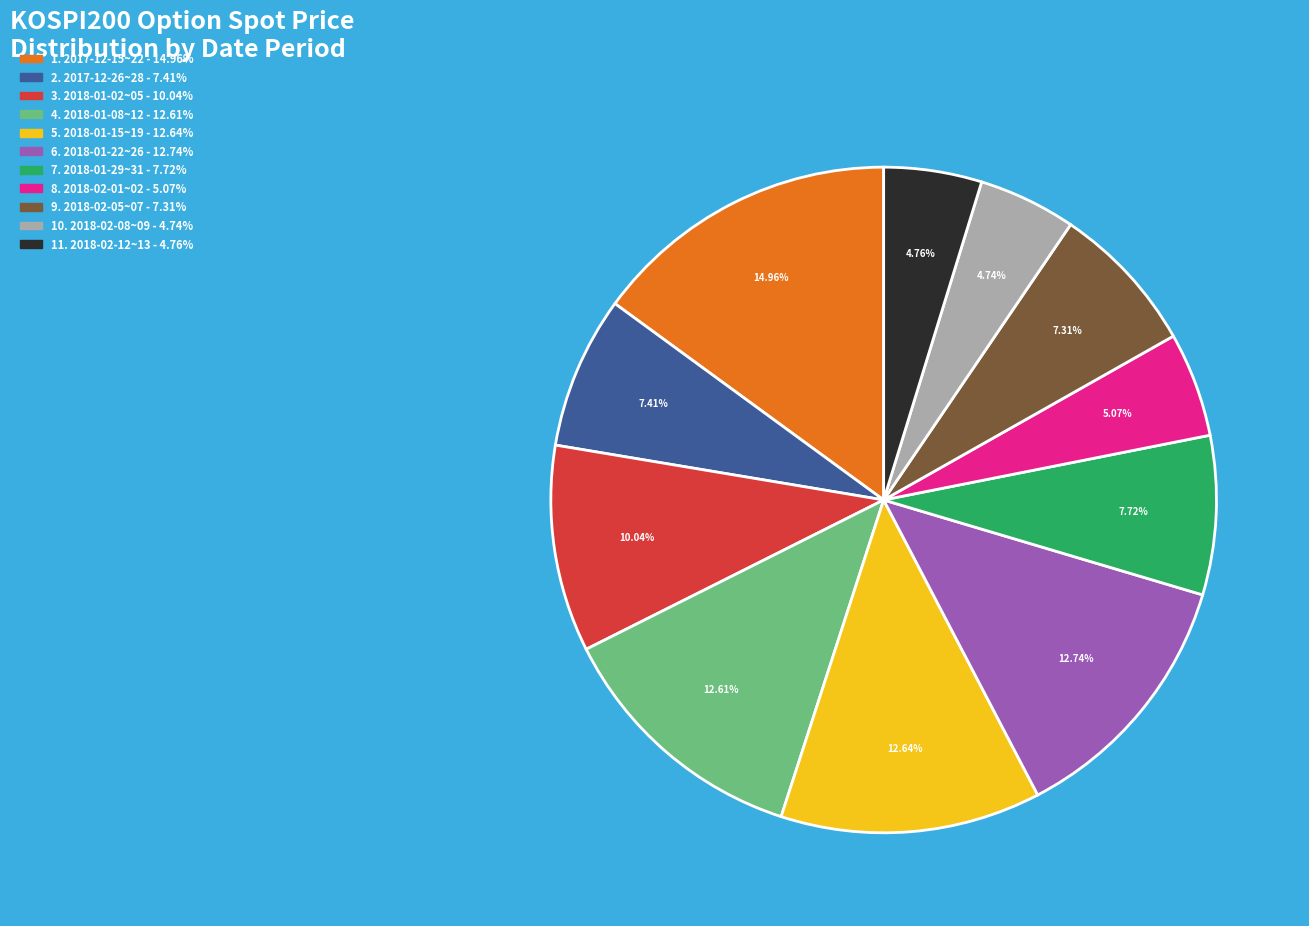

Is there any slice that represents more than half of the pie?

No